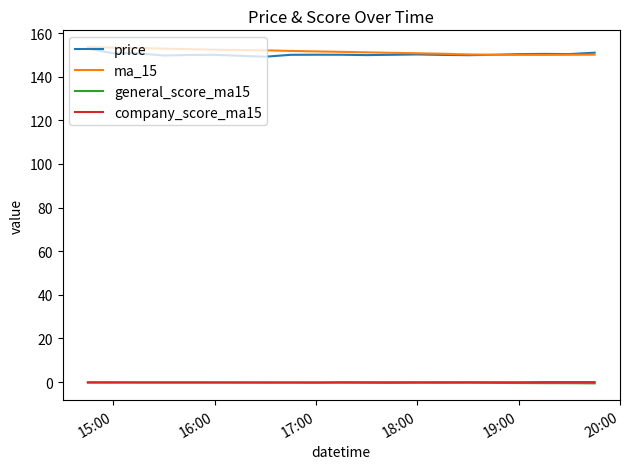

What is the greatest value displayed?

153.6